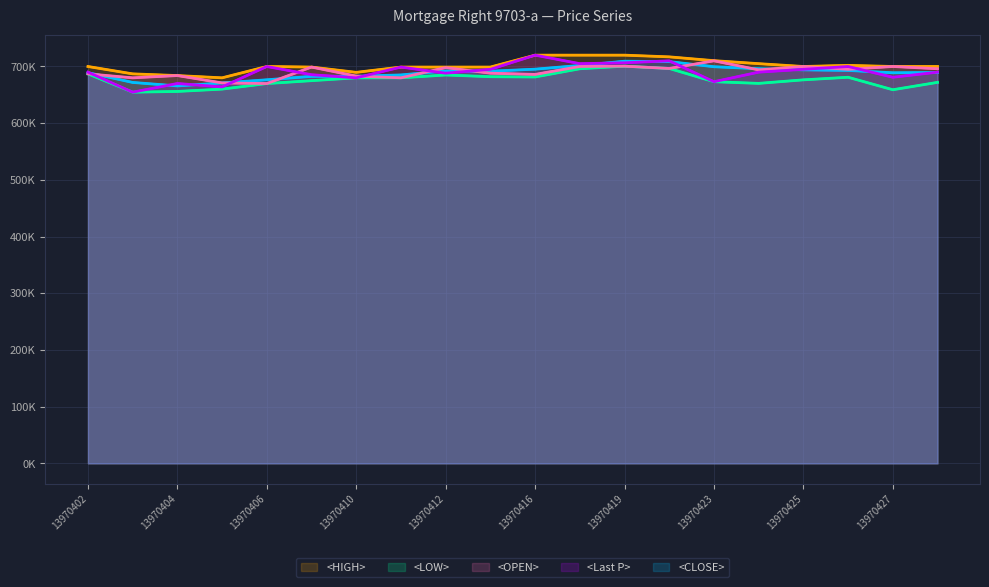

What is the difference between the maximum and minimum values in the <CLOSE> series?

43605